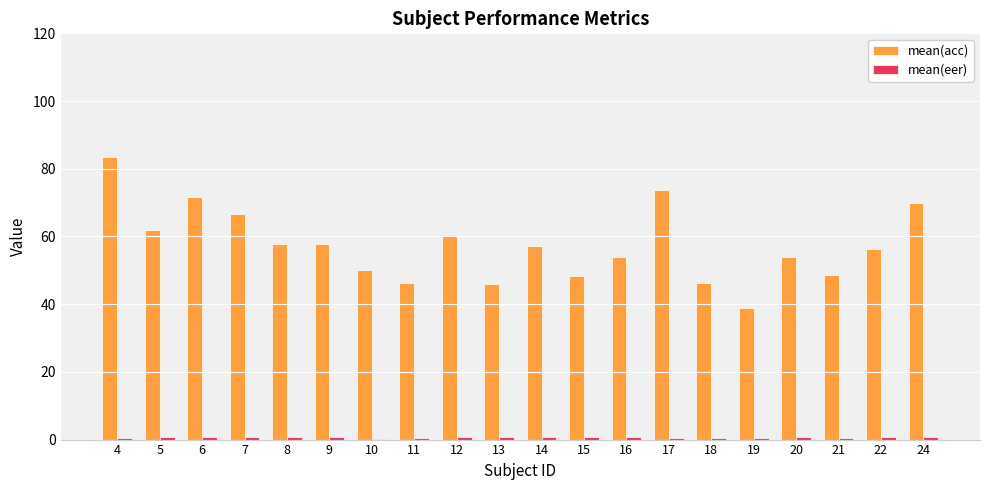

How many values in the mean(acc) series exceed 57?

10